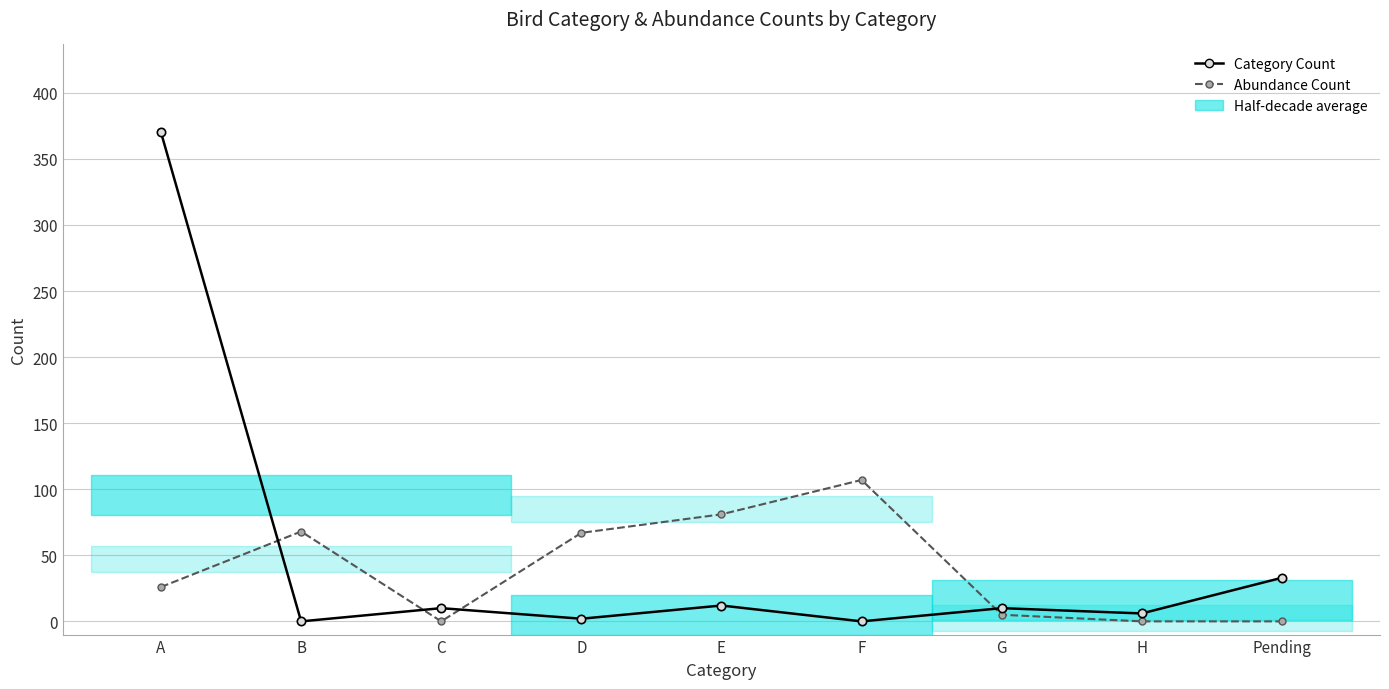

Reading left to right, list all the values displayed in this chart.

Category Count: A=370	B=0	C=10	D=2	E=12	F=0	G=10	H=6	Pending=33
Abundance Count: A=26	B=68	C=0	D=67	E=81	F=107	G=5	H=0	Pending=0